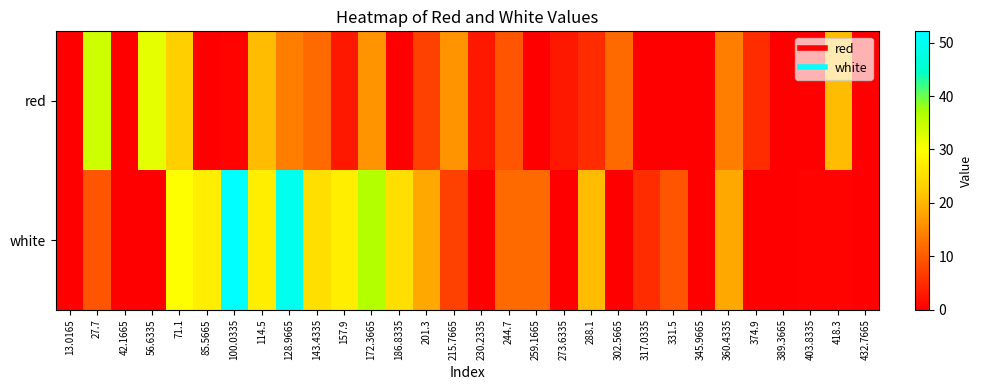

Between 259.1665 and 360.4335, which series saw the biggest shift?

red